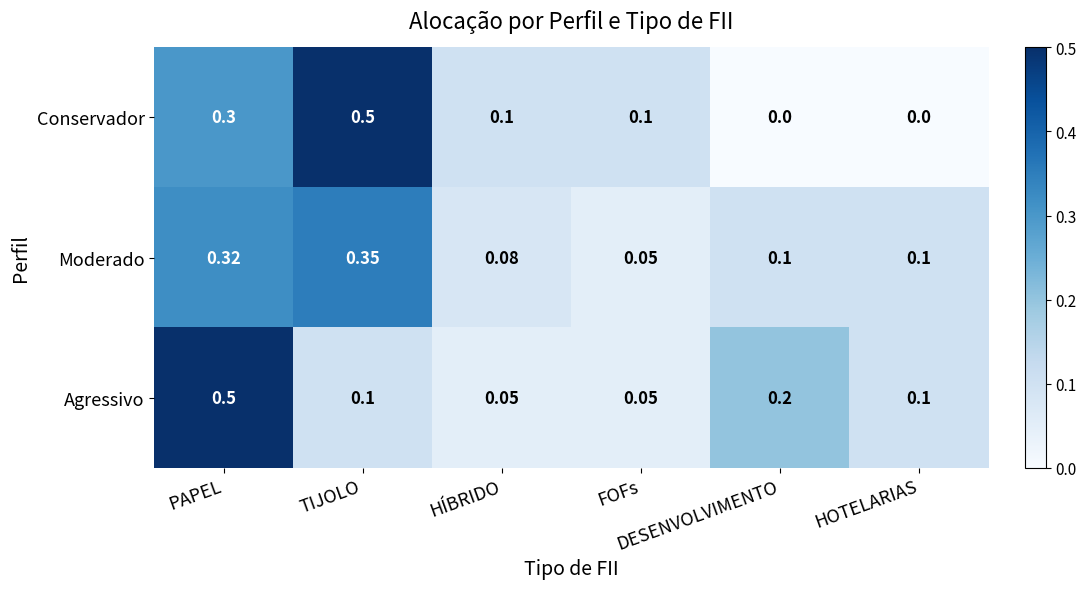

Which series has the widest spread of values?

Conservador